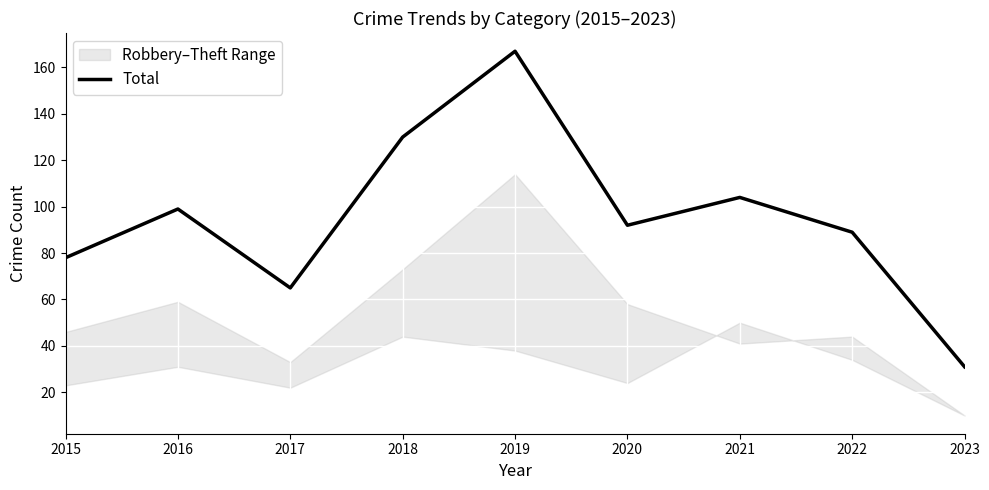

Reading left to right, extract all data points from this chart.

78	99	65	130	167	92	104	89	31